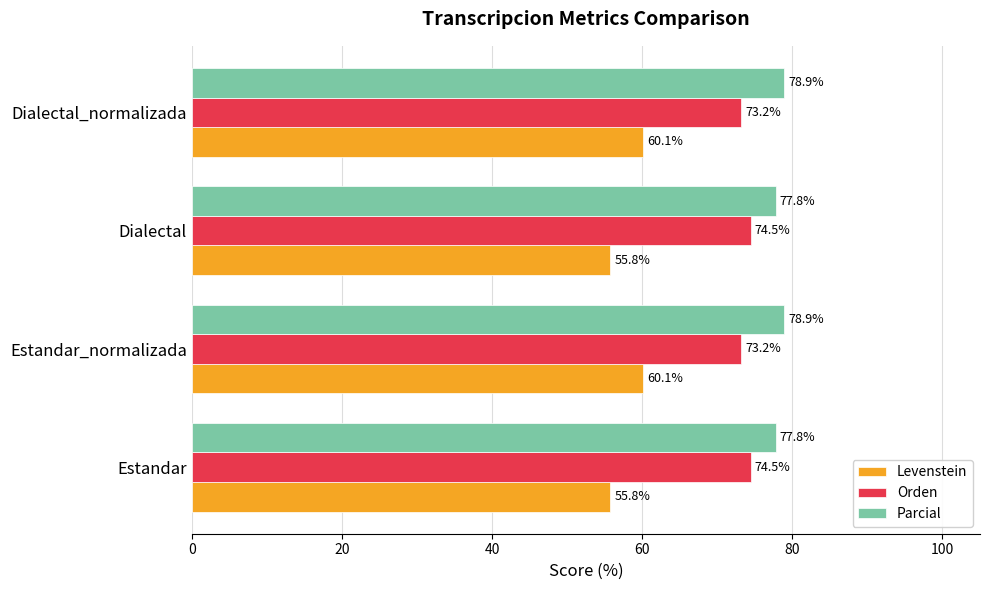

Which series has the largest total across all categories?

Parcial